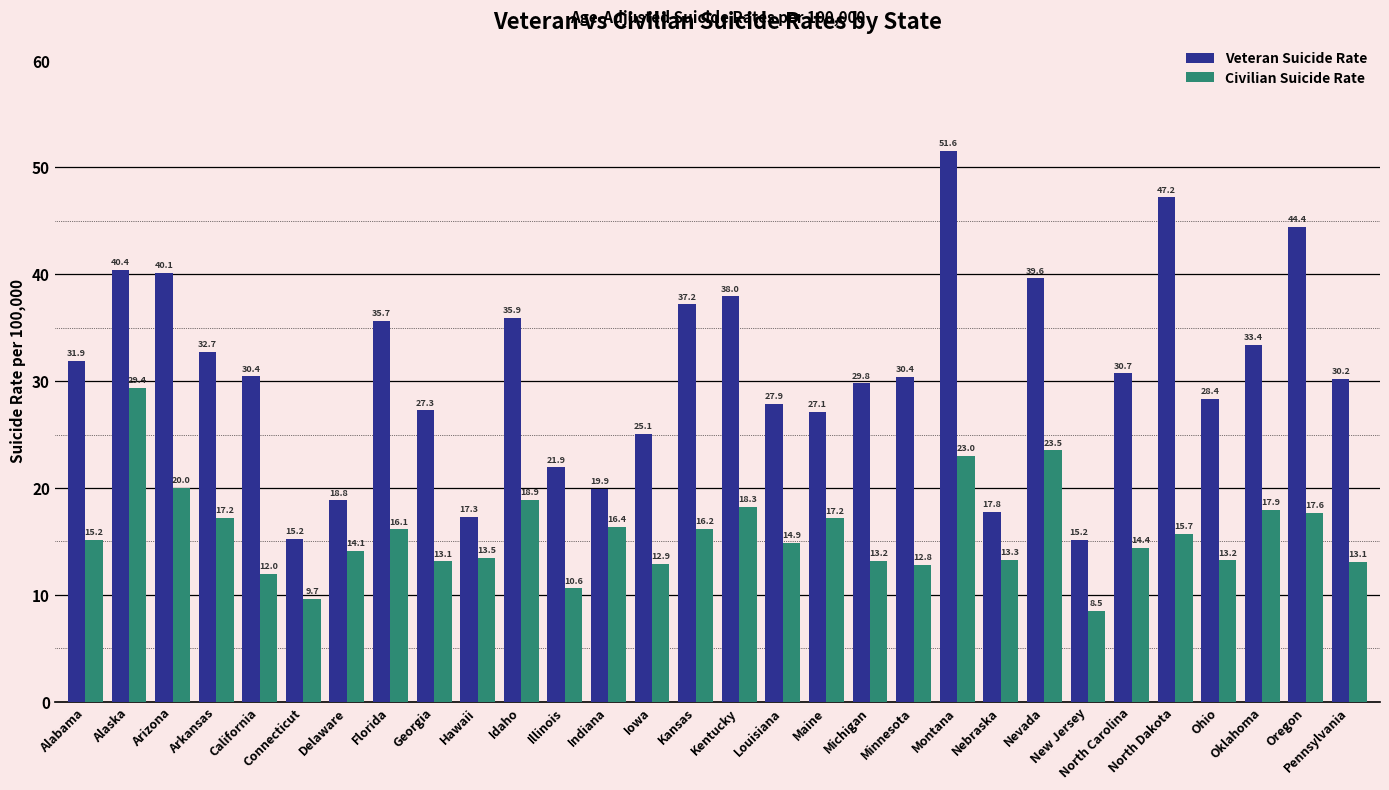

True or false: Civilian Suicide Rate has a value of 4.9 at Michigan.

False